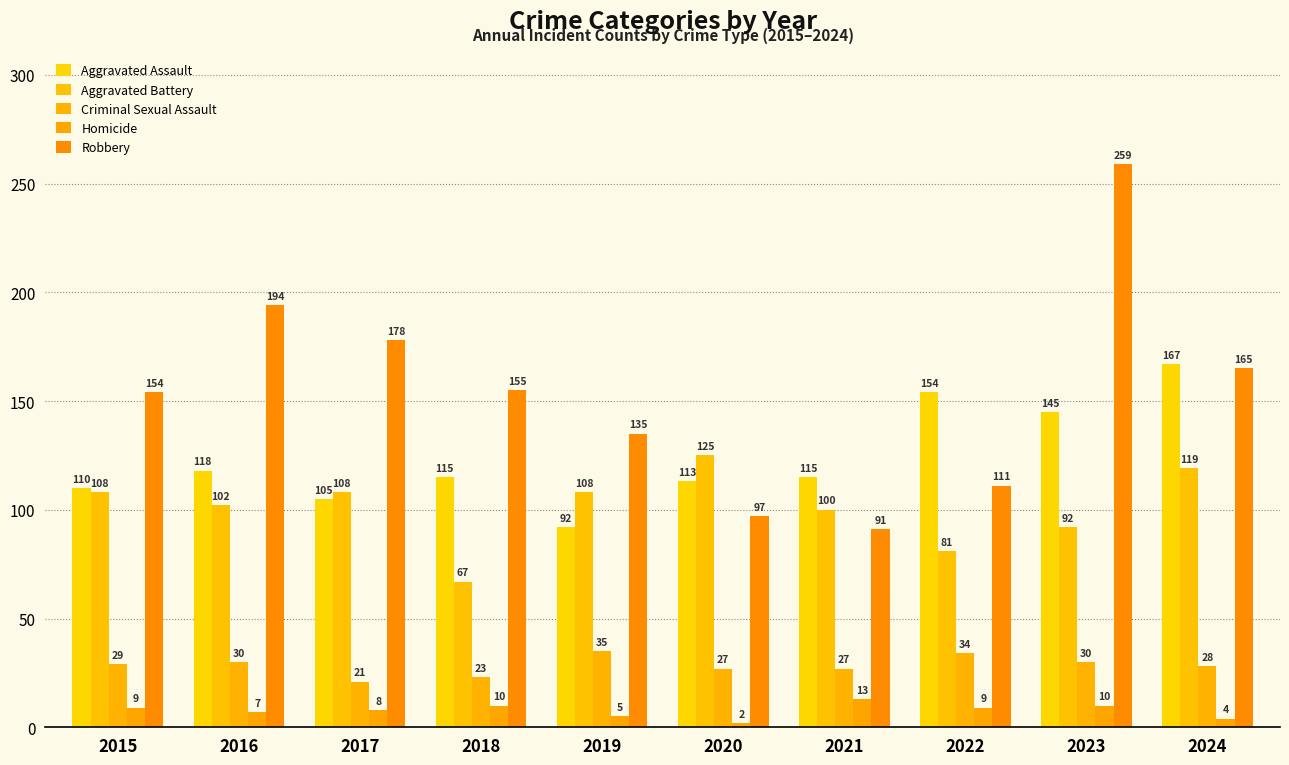

What are all the series names shown in the legend?

Aggravated Assault, Aggravated Battery, Criminal Sexual Assault, Homicide, Robbery